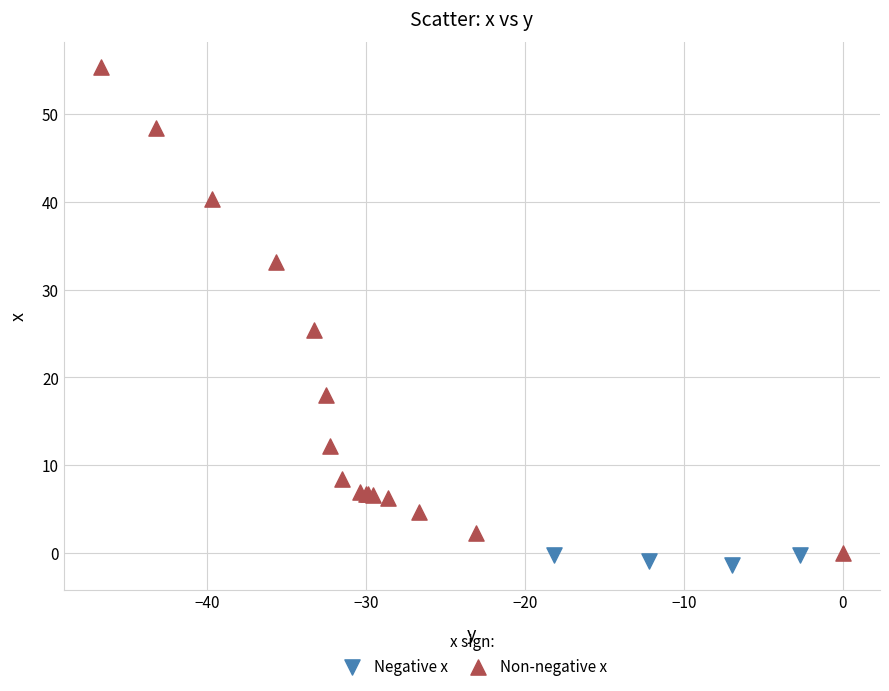

Which series has the widest spread of Y values?

Non-negative x